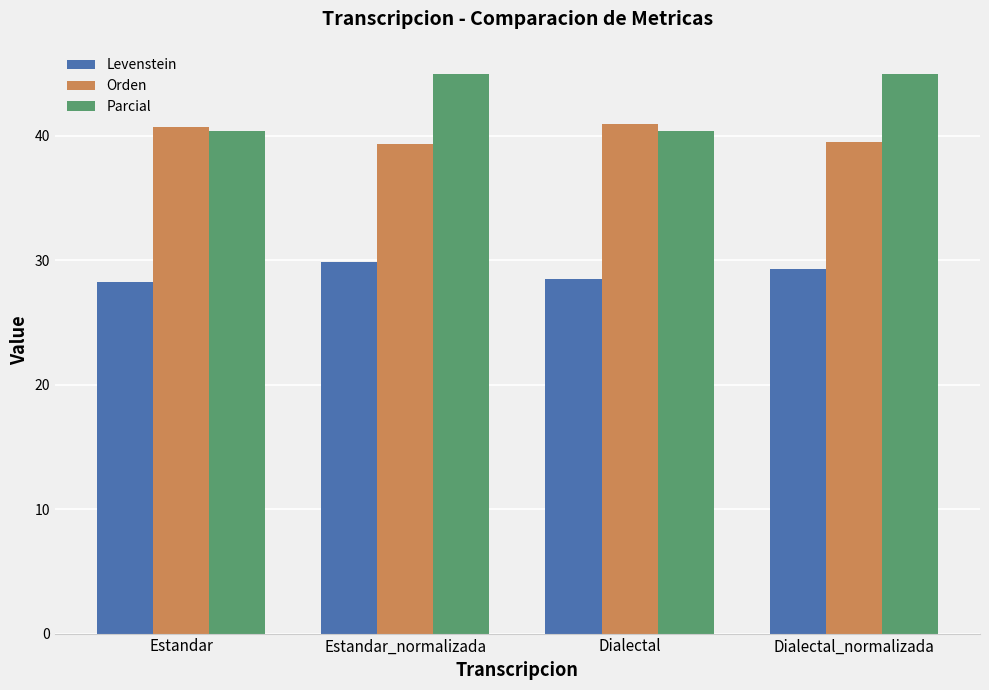

What are all the series names shown in the legend?

Levenstein, Orden, Parcial